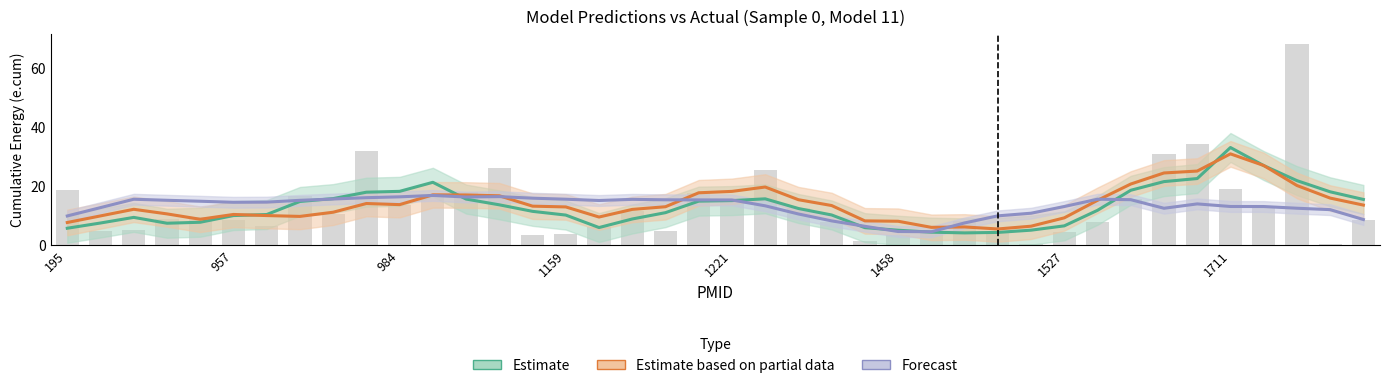

The value of Estimate at 14 is 15.4. True or false?

False